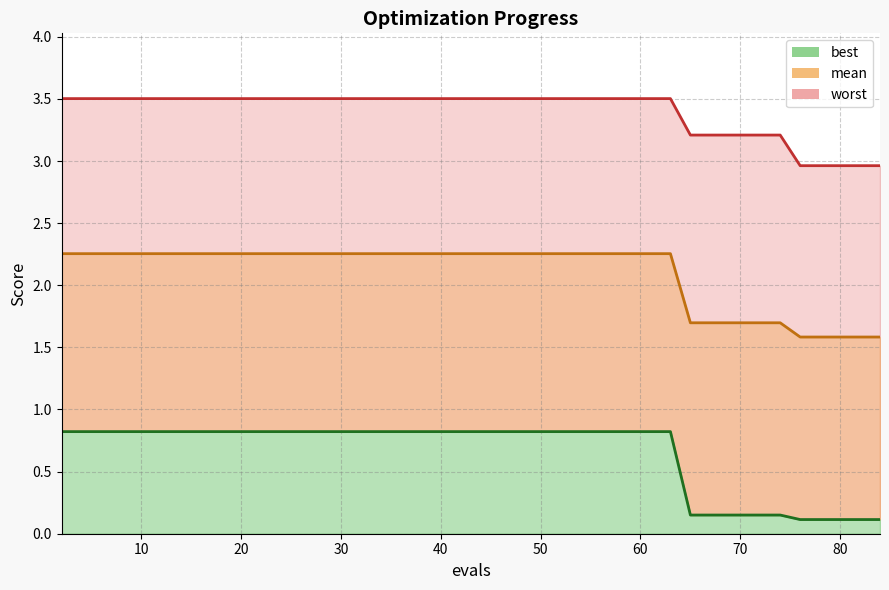

What is the difference between the maximum and minimum values in the worst series?

0.5